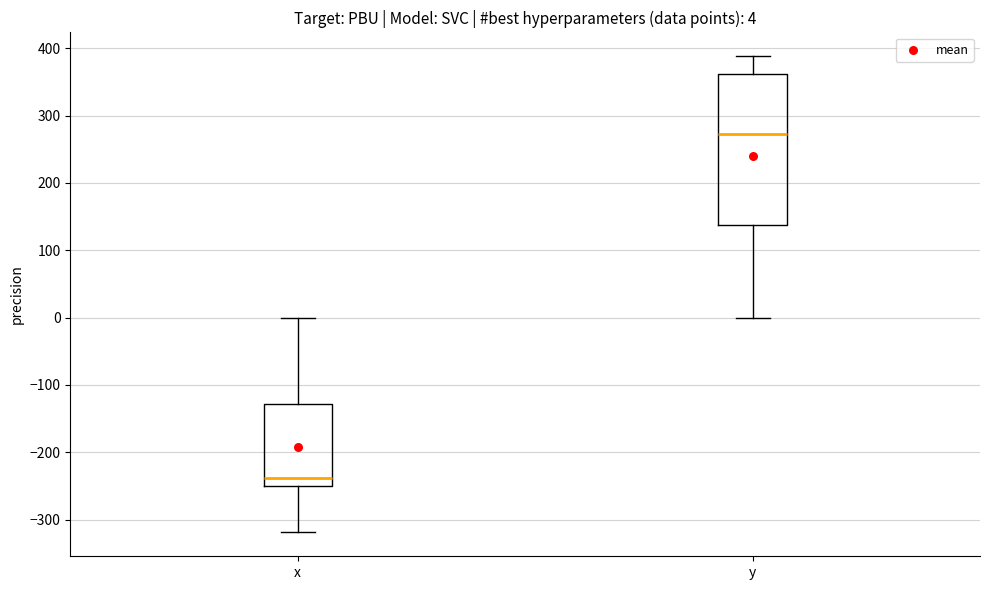

Which box is the tallest, from its lower edge to its upper edge?

y